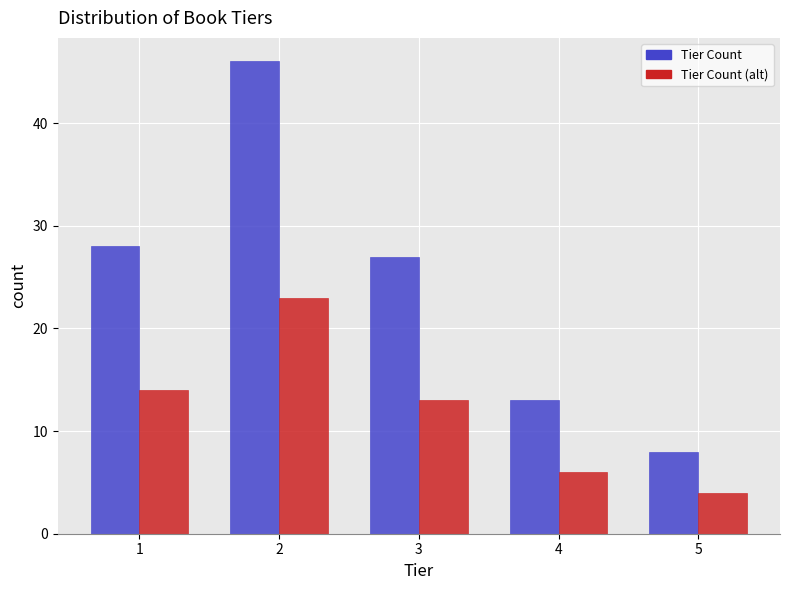

What is the spread (max minus min) of values at 1?

14